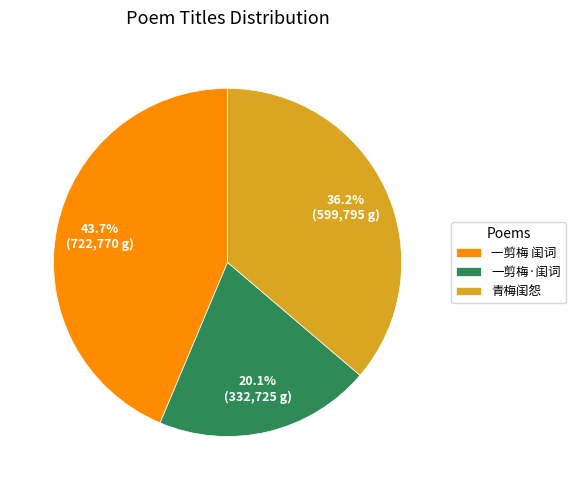

What percentage do 青梅闺怨 and 一剪梅·闺词 together represent?

56.3%